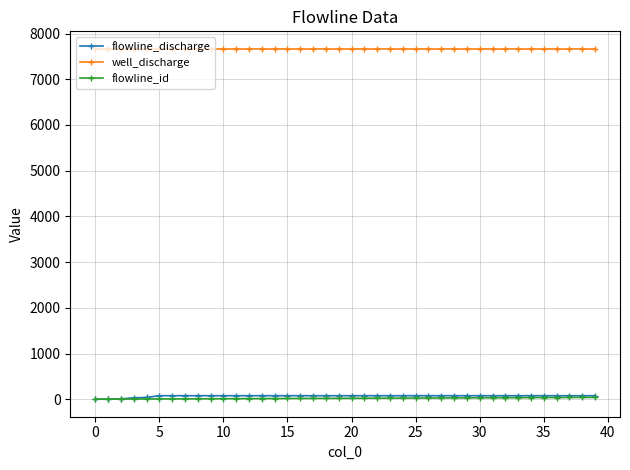

True or false: well_discharge and flowline_id cross at least once.

False